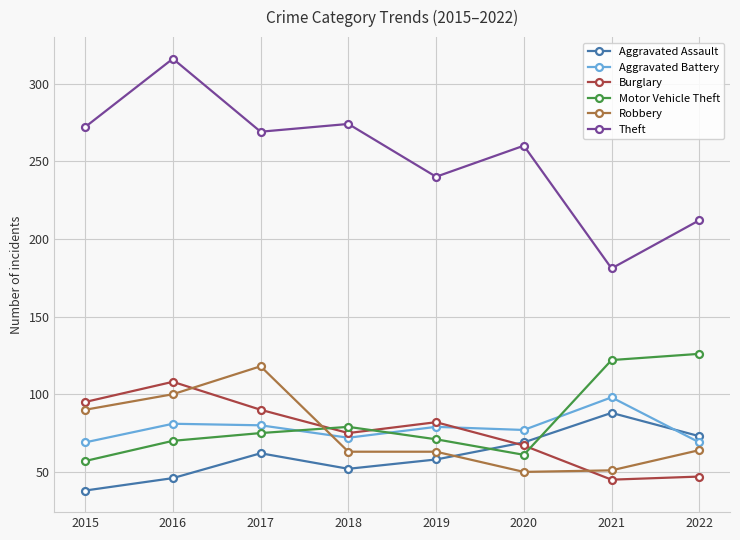

True or false: Robbery has more than 2 interior local peaks.

False